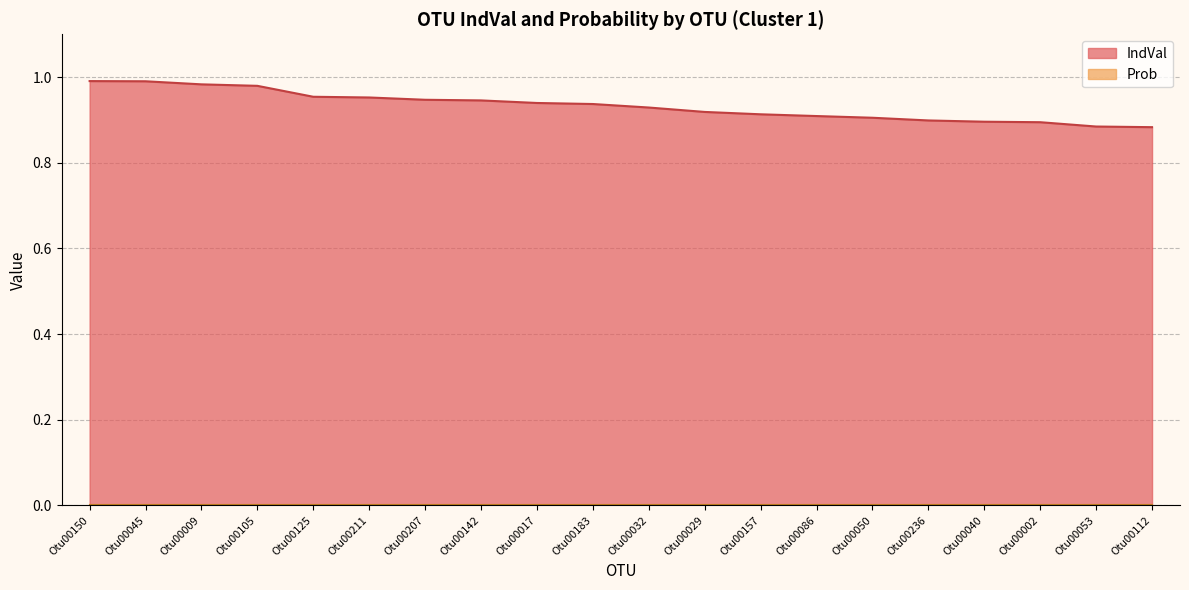

How many lines are shown in the chart?

2